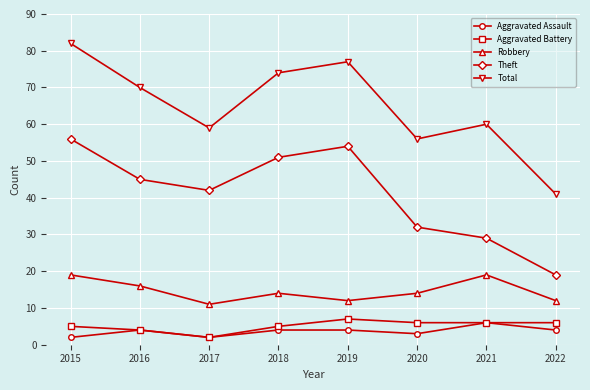

What is the difference between the Total values at 2019 and 2020?

21